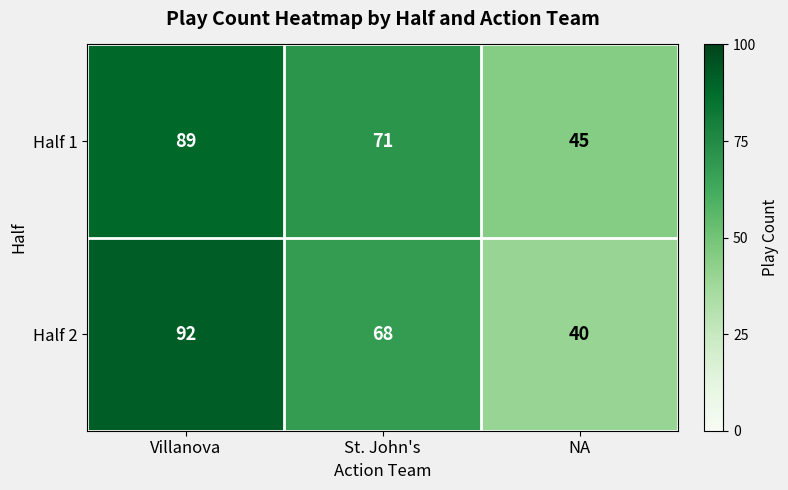

At which label does Half 2 reach its peak?

Villanova